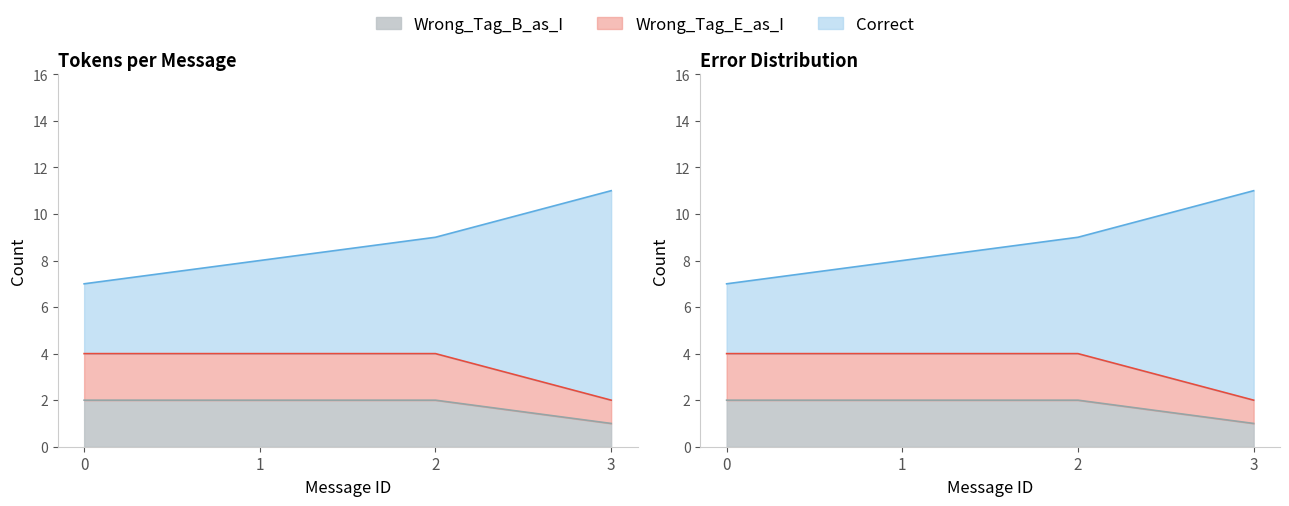

At how many categories does at least one series exceed 7?

1